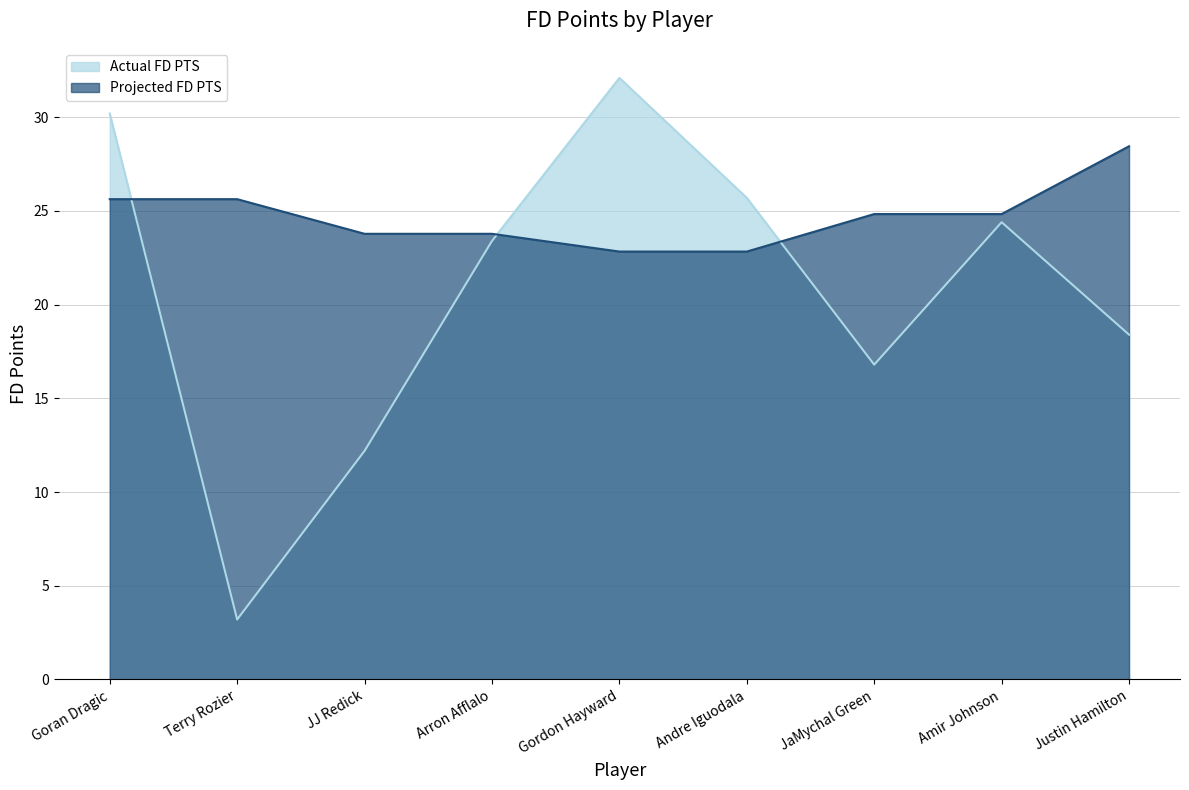

True or false: Projected FD PTS and Actual FD PTS intersect in this chart.

True